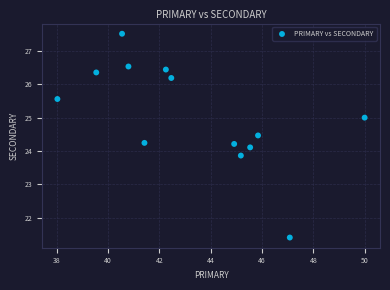

What is the range of X values (max minus min)?

12.0